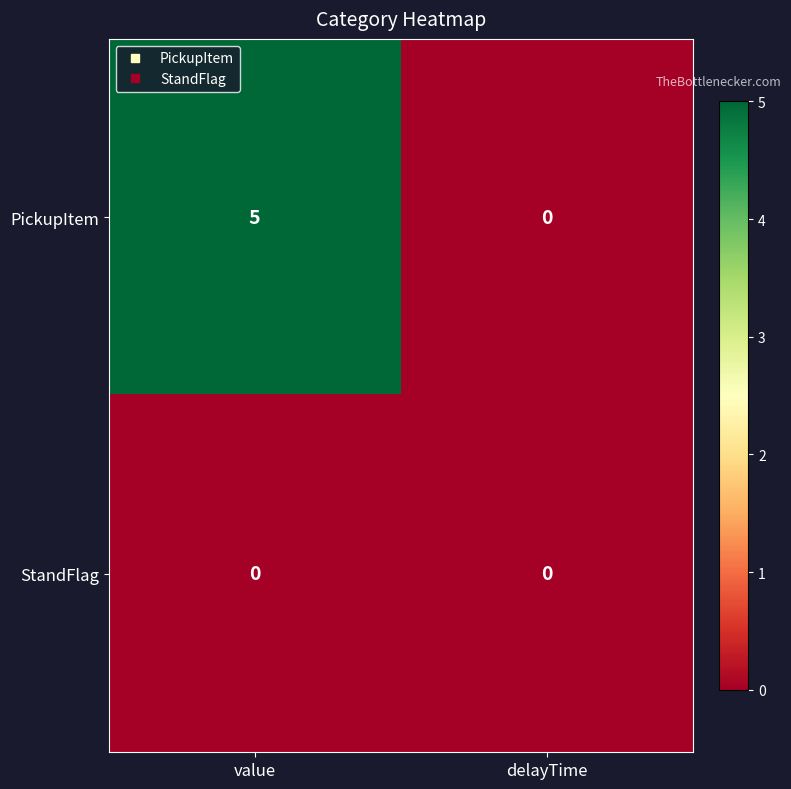

True or false: PickupItem has a value of 5 at value.

True